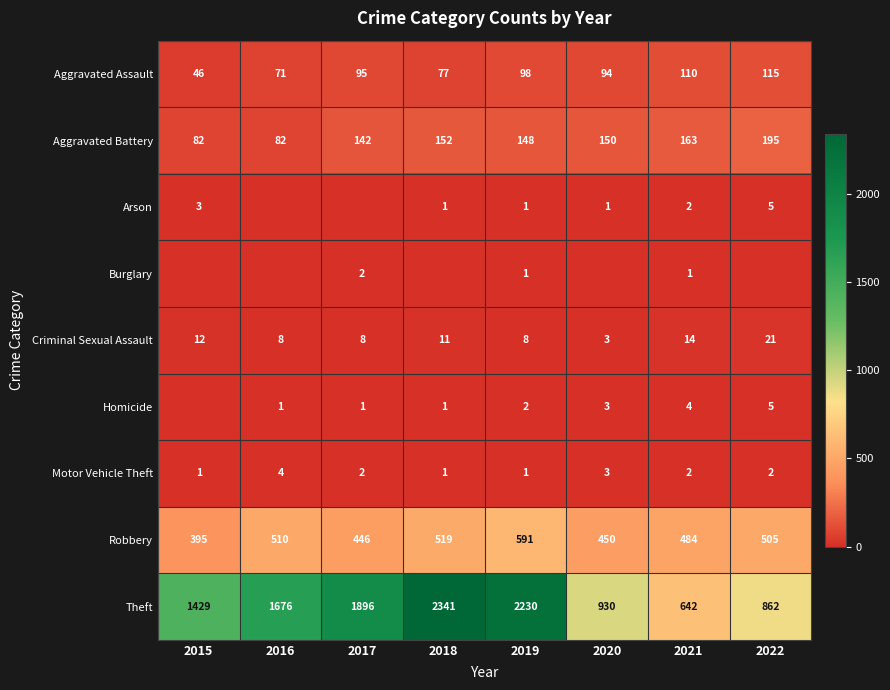

Rank the categories by Robbery value from lowest to highest.

2015, 2017, 2020, 2021, 2022, 2016, 2018, 2019